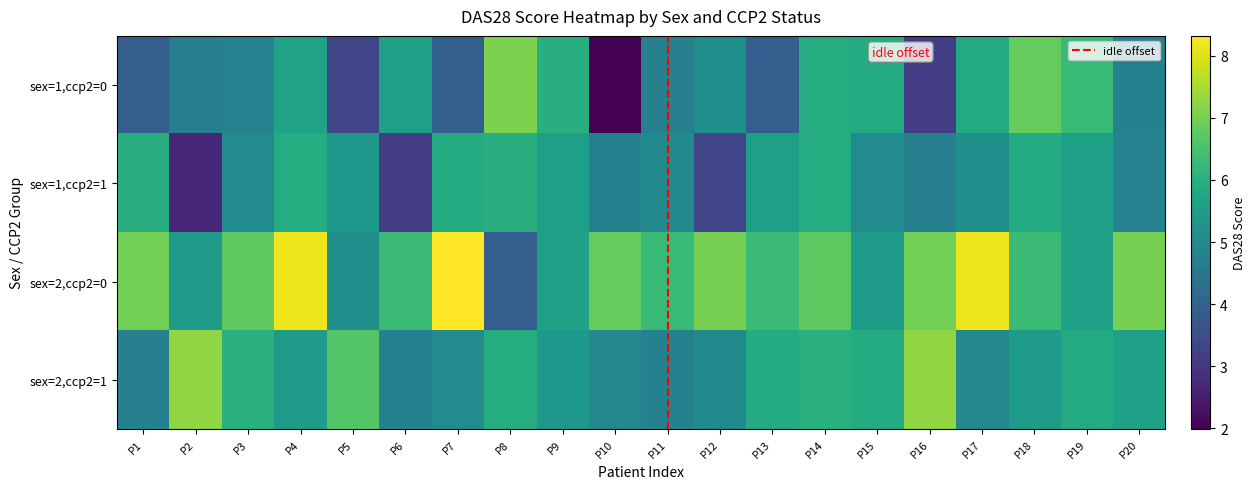

List the labels in order of sex=2,ccp2=1 value, smallest first.

P1, P11, P6, P10, P17, P12, P7, P9, P4, P18, P20, P19, P13, P15, P8, P3, P14, P5, P2, P16